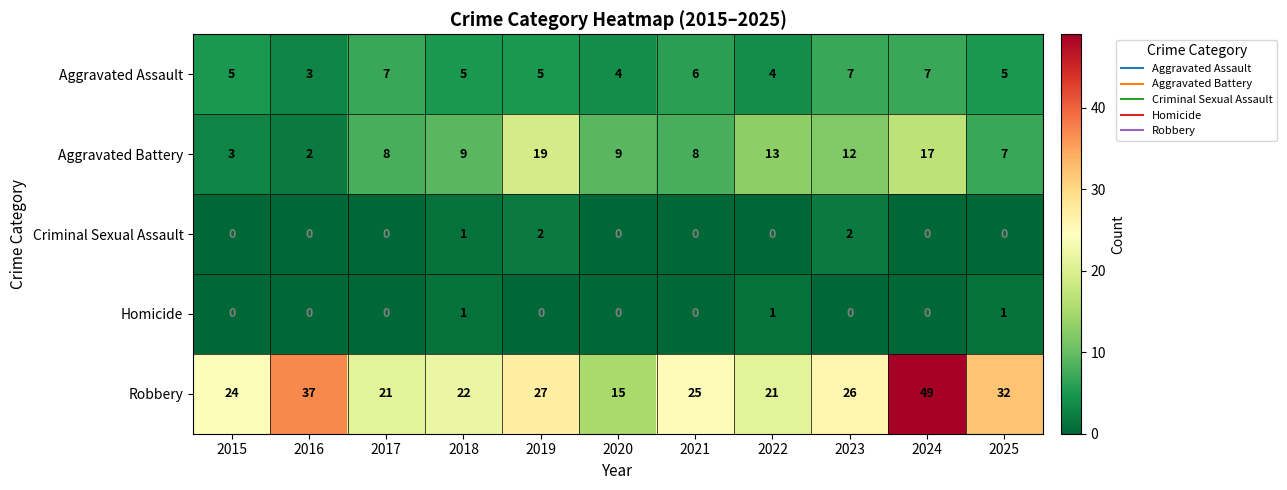

What is the spread (max minus min) of values at 2023?

26